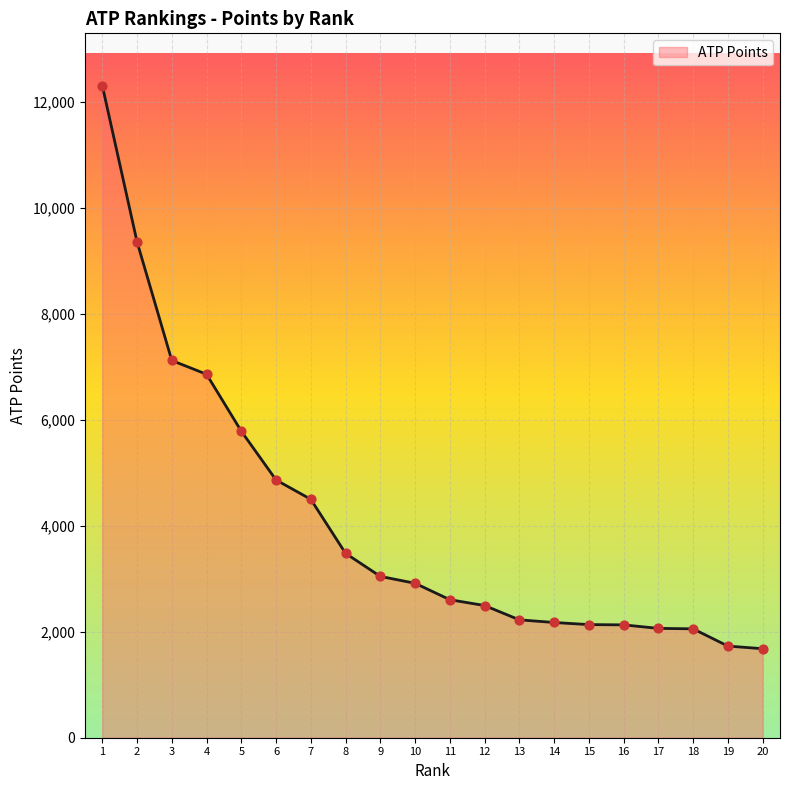

What is the change in value from 7 to 9?

-1455